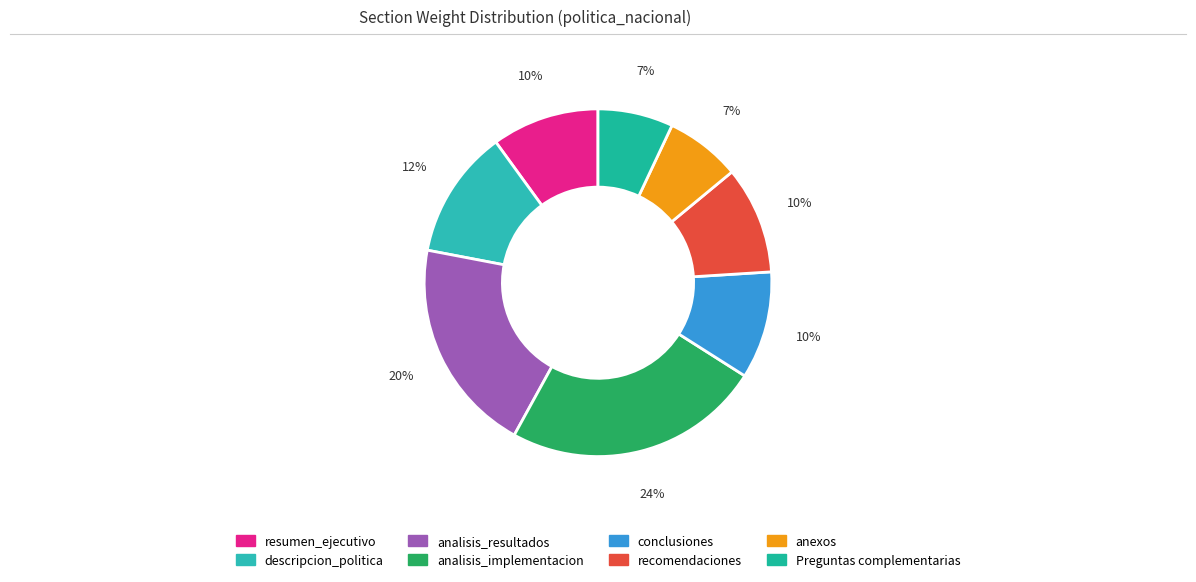

What percentage is the analisis_resultados slice, to the nearest percent?

20%